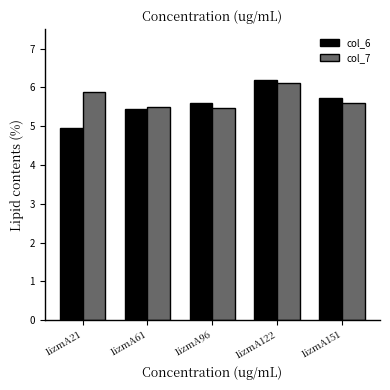

What is the value of the col_6 bar at the 2nd from the left?

5.4